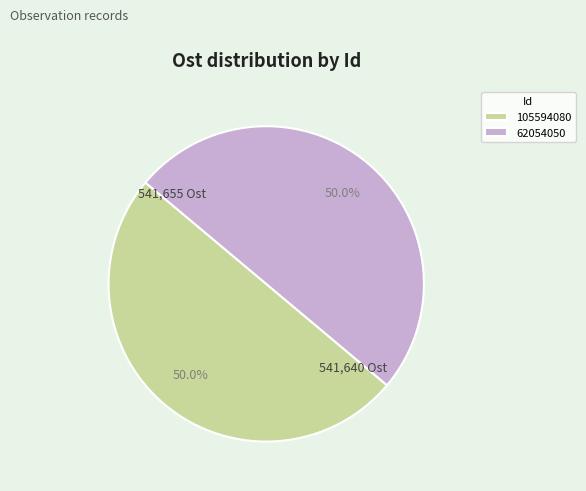

How much of the chart is everything except 62054050?

50.0%